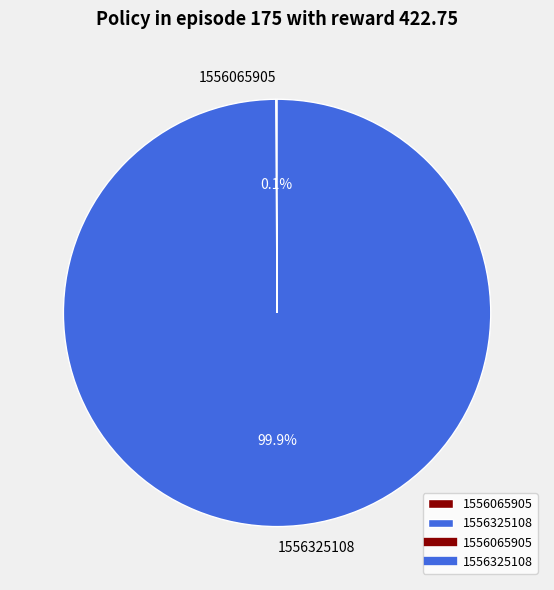

Is there a majority slice in this chart?

Yes